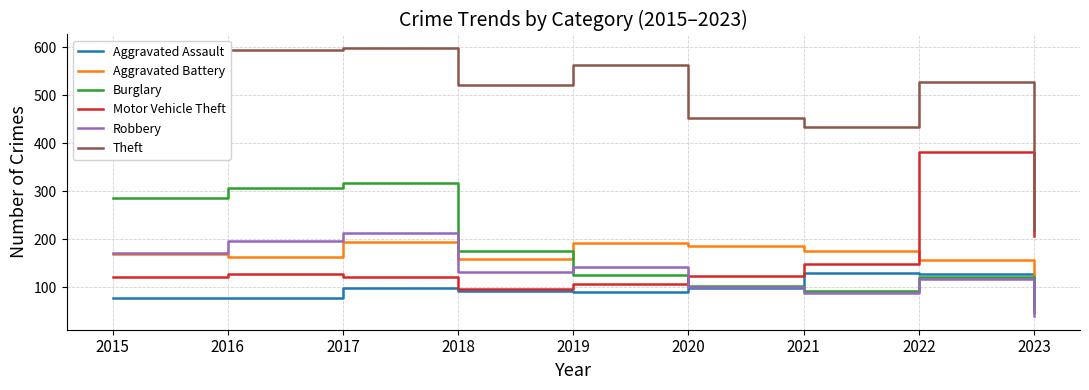

In Motor Vehicle Theft, how many points are higher than both neighbors (excluding endpoints)?

2